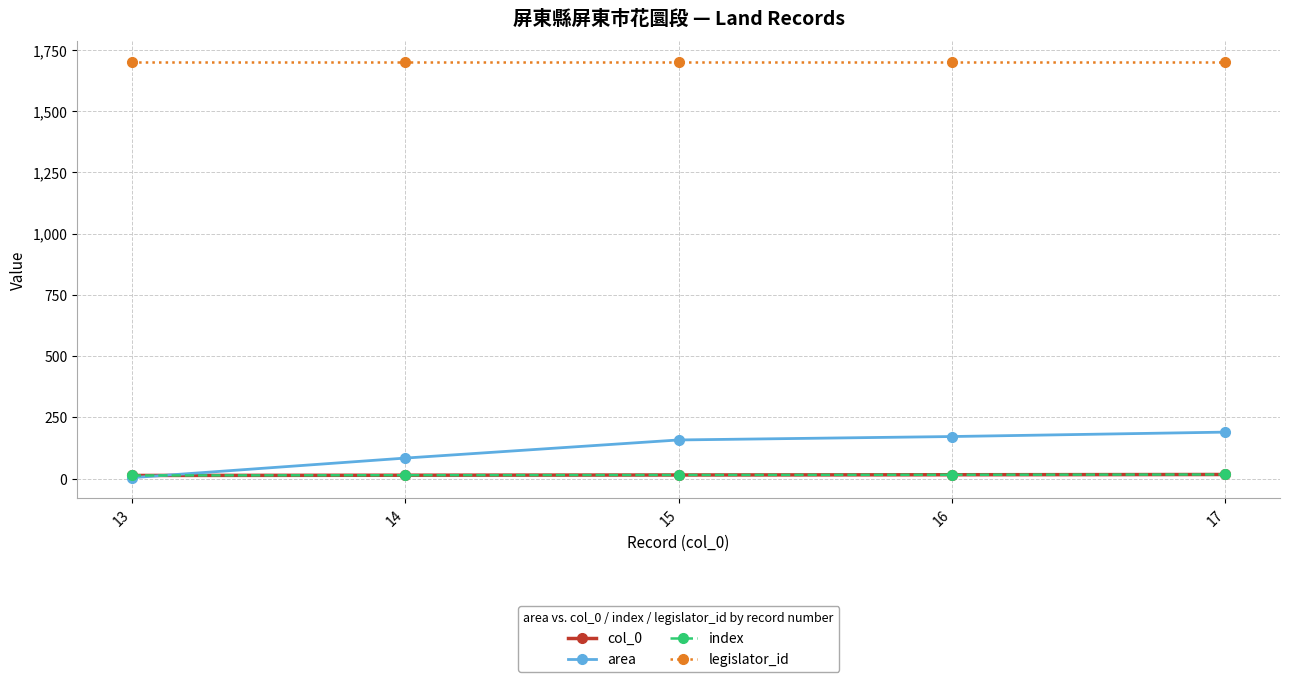

Which label corresponds to the smallest value in the chart?

13